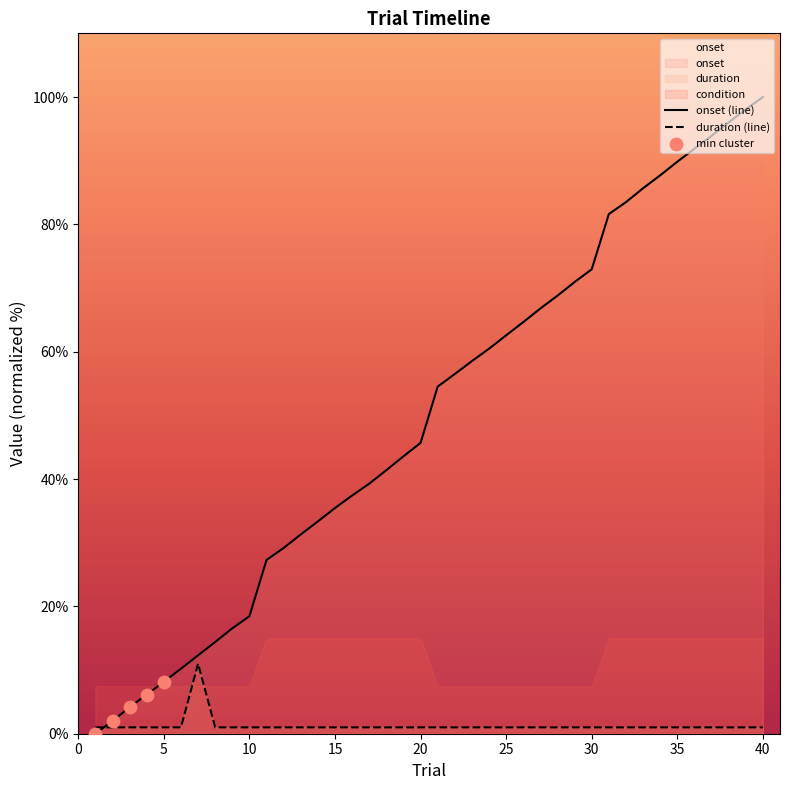

What is the total value across all series at 10?

19.5